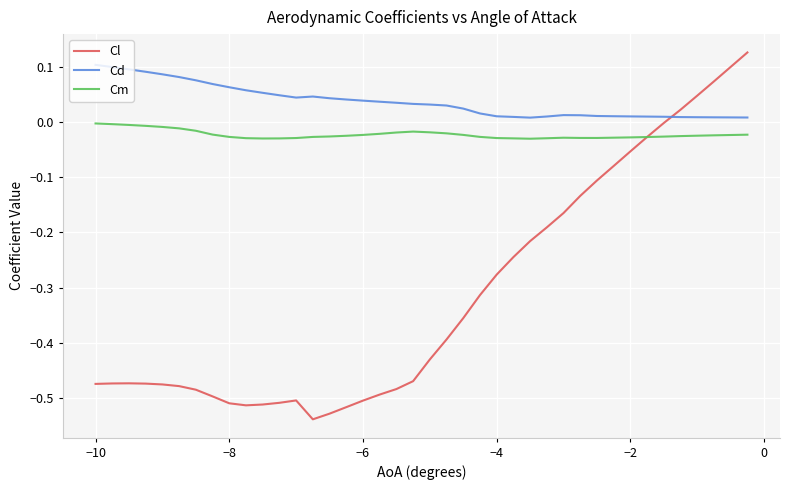

Which series has the largest range (max minus min)?

Cl